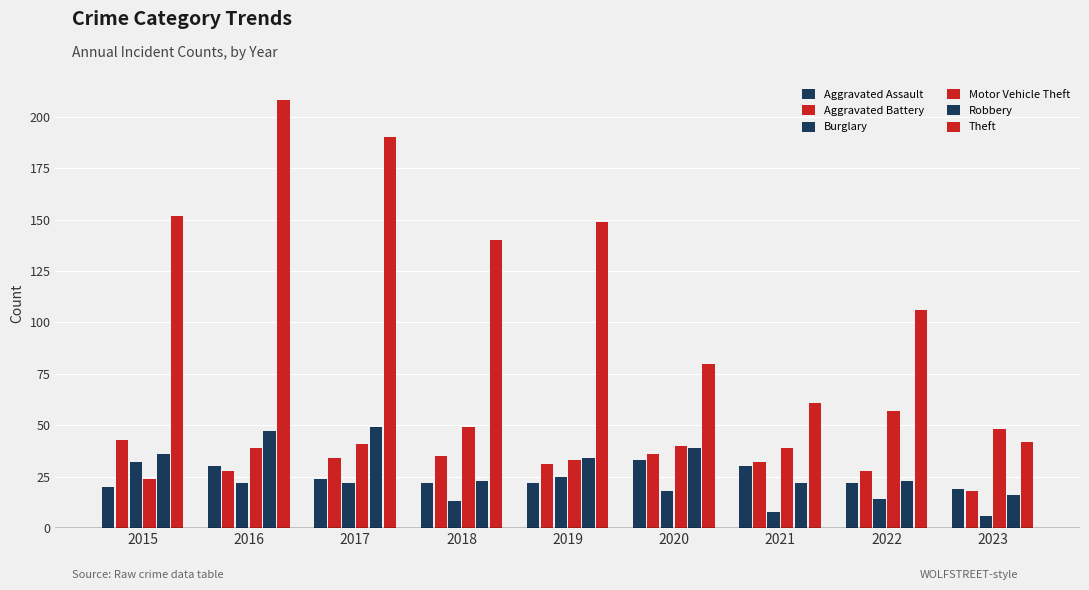

Which has a higher value, 2016 or 2017?

2016